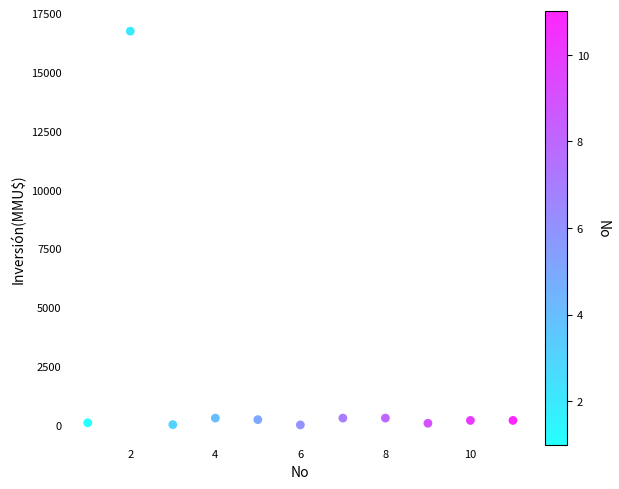

What is the range of X values (max minus min)?

10